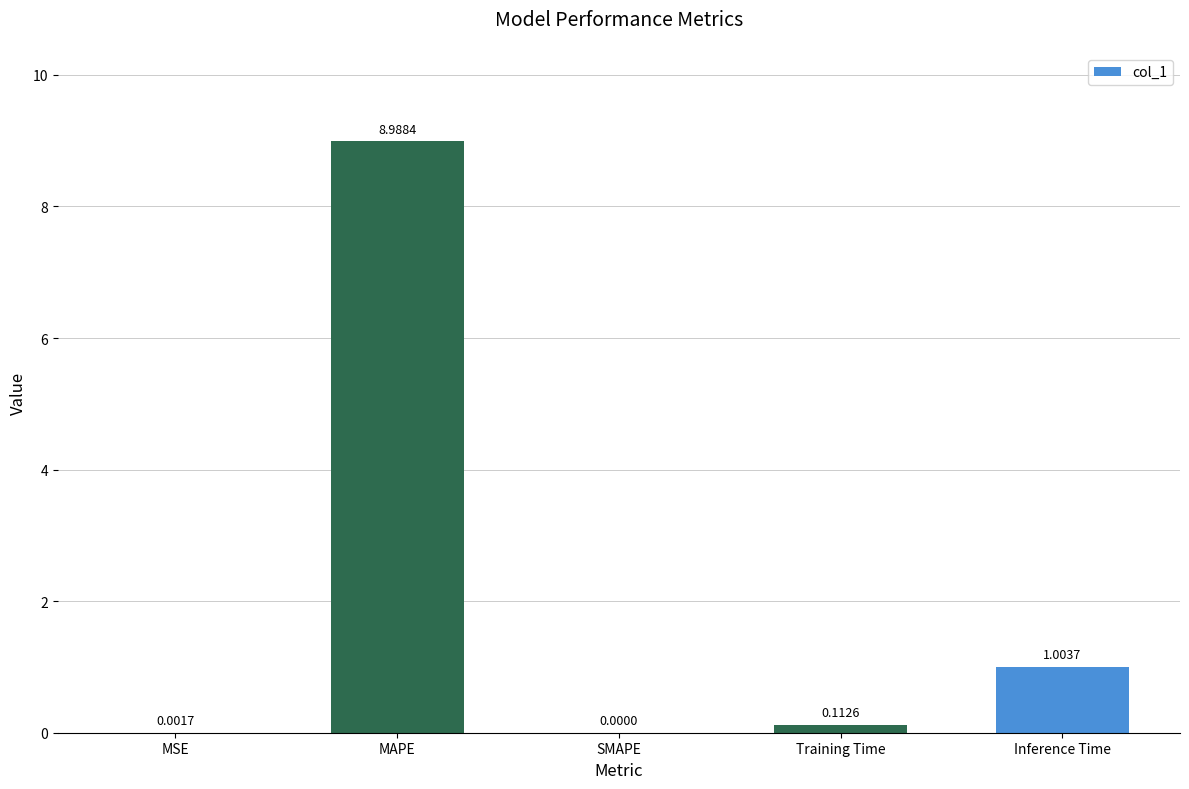

Which label corresponds to the largest value in the chart?

MAPE